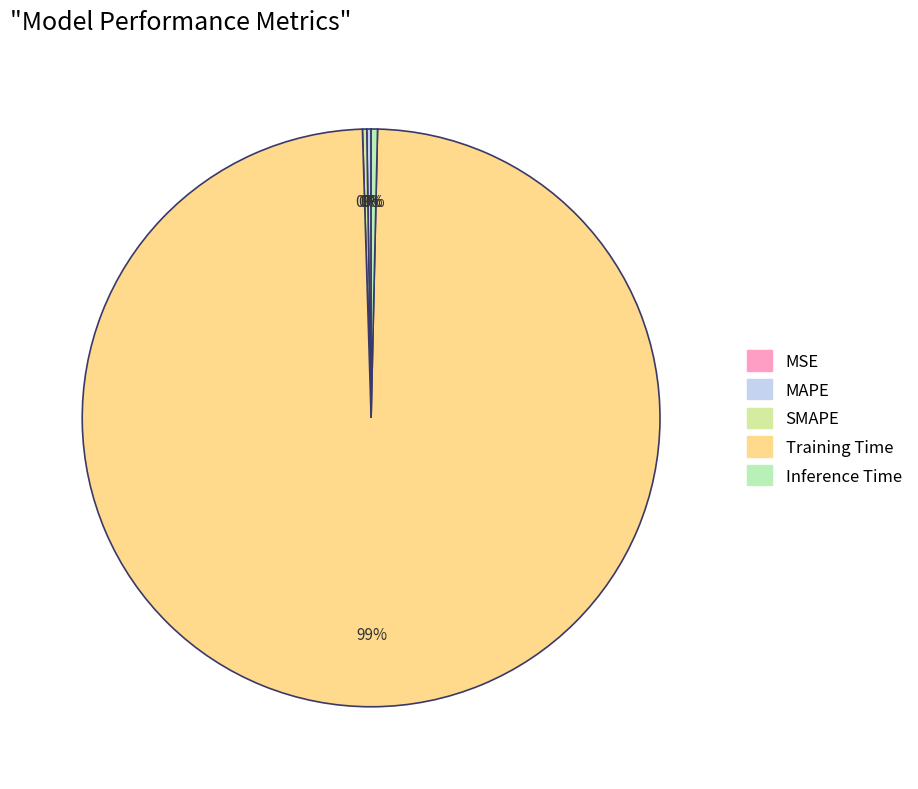

Combined, do Inference Time and SMAPE account for over 50%?

No